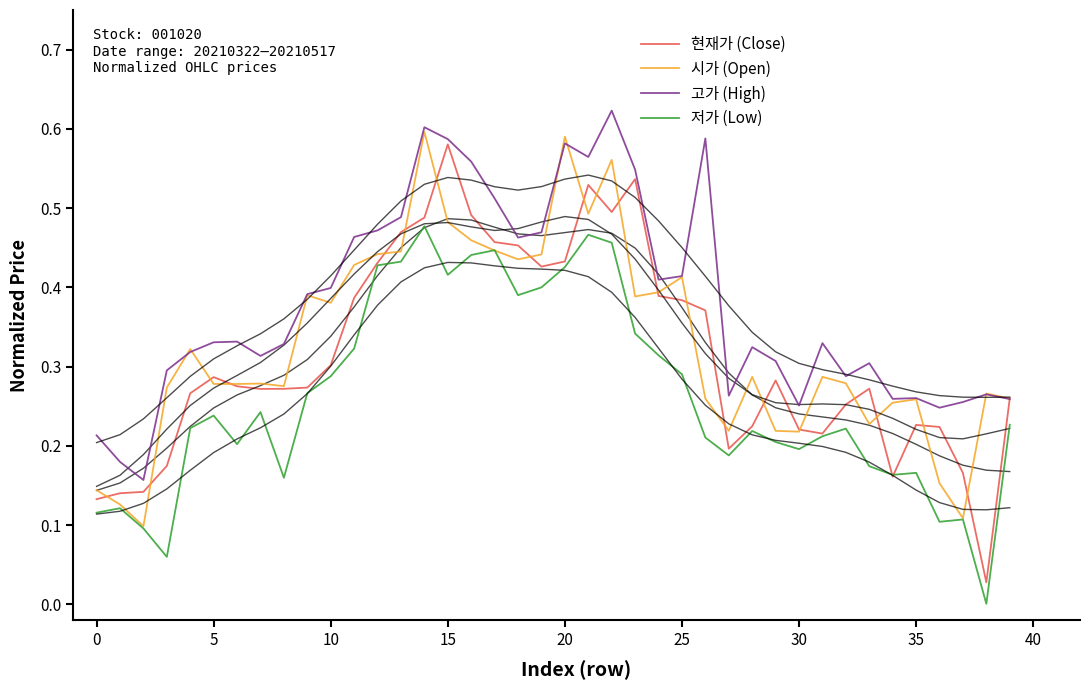

Which series has the largest total across all categories?

고가 (High)